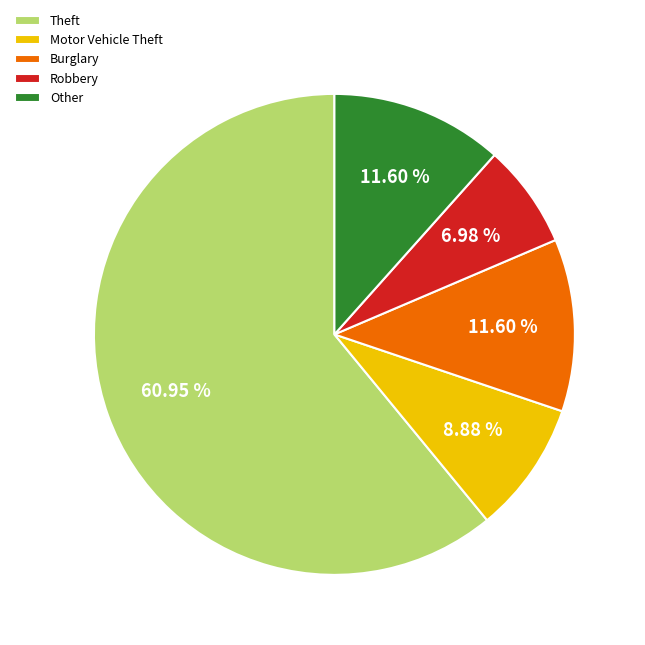

Combined, do Motor Vehicle Theft and Other account for over 50%?

No